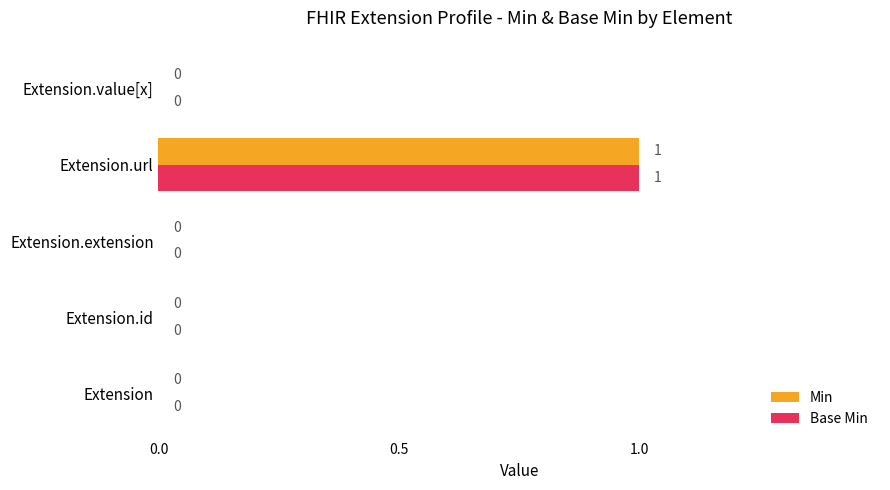

The value of Min at Extension.url is 0. True or false?

False